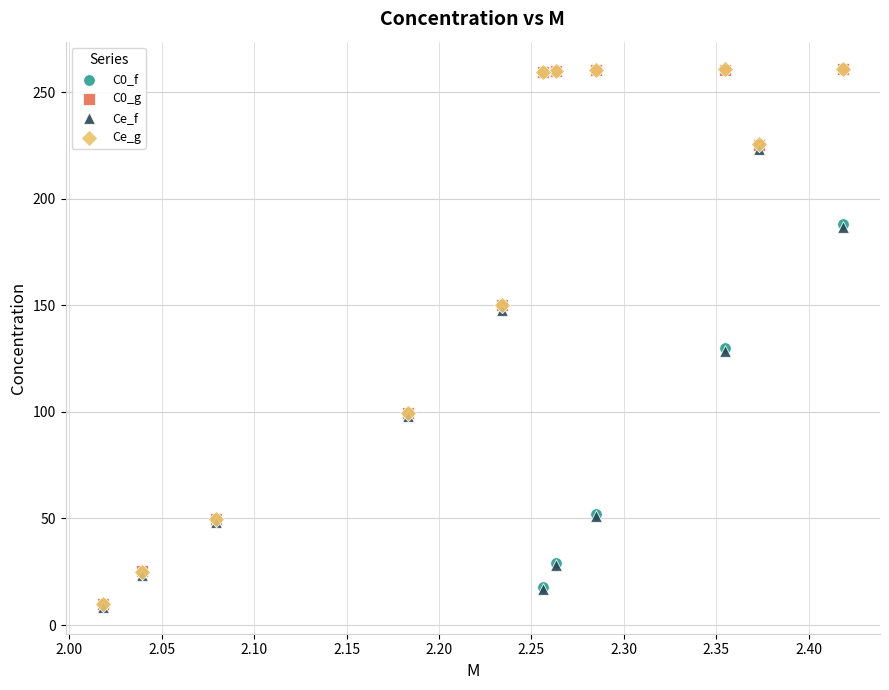

Which series has the largest Y range (max minus min)?

Ce_g